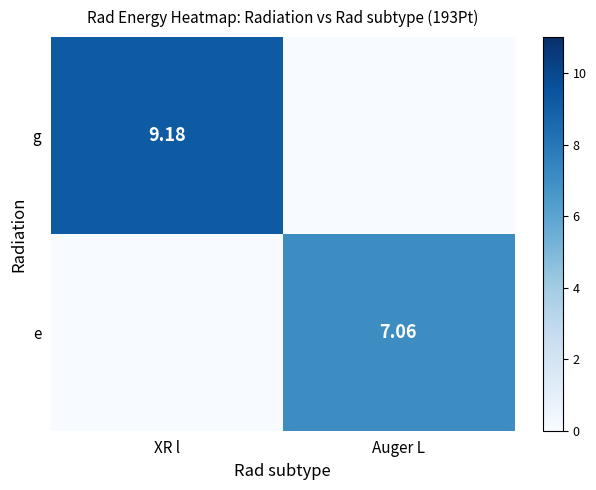

List the series in order of their peak value, highest first.

g, e